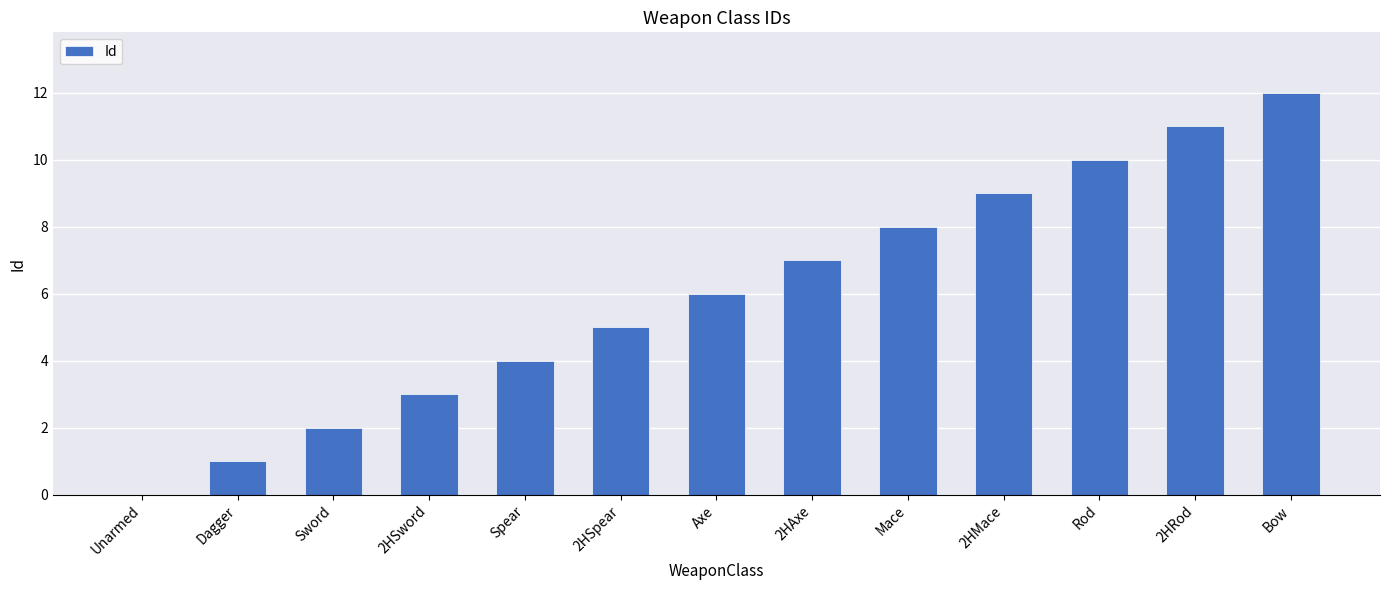

Are the bars horizontal?

No